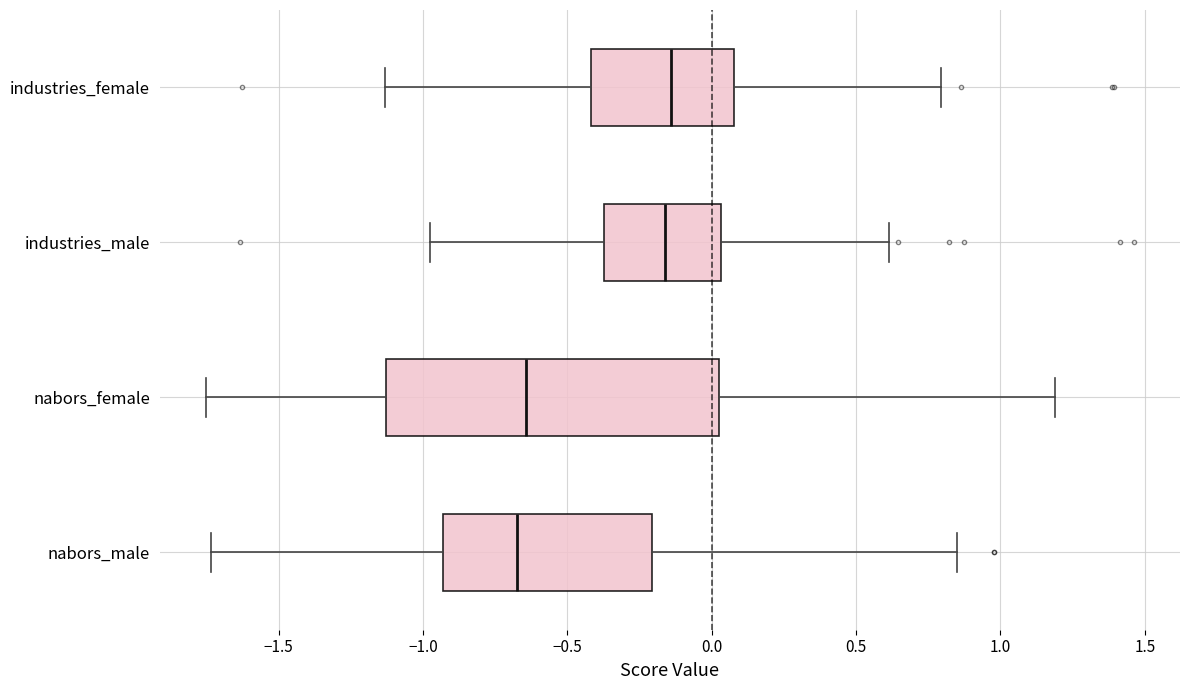

Where does the left whisker of the box for industries_male end on the x-axis? The values are not printed on the chart, so give them approximately, as read against the axis.

-1.00